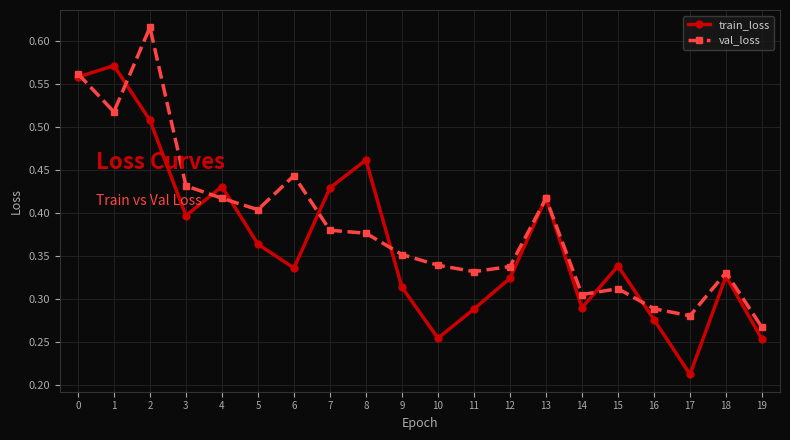

Rank the series at 11 from highest to lowest value.

val_loss, train_loss